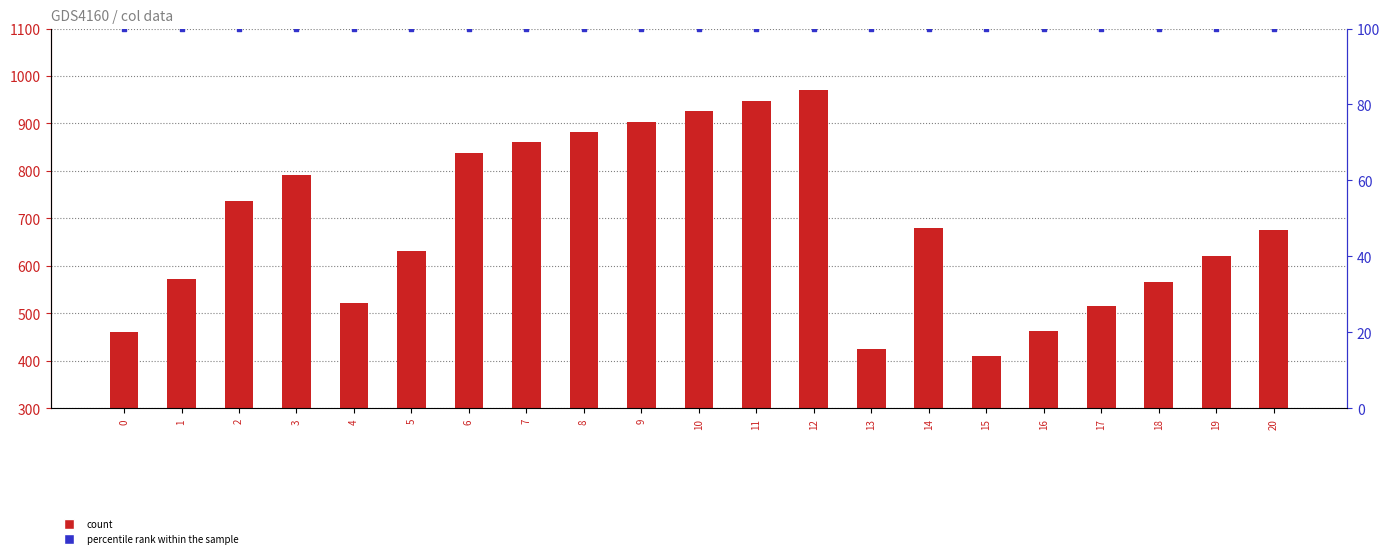

At which category is the sum across all series the highest?

12